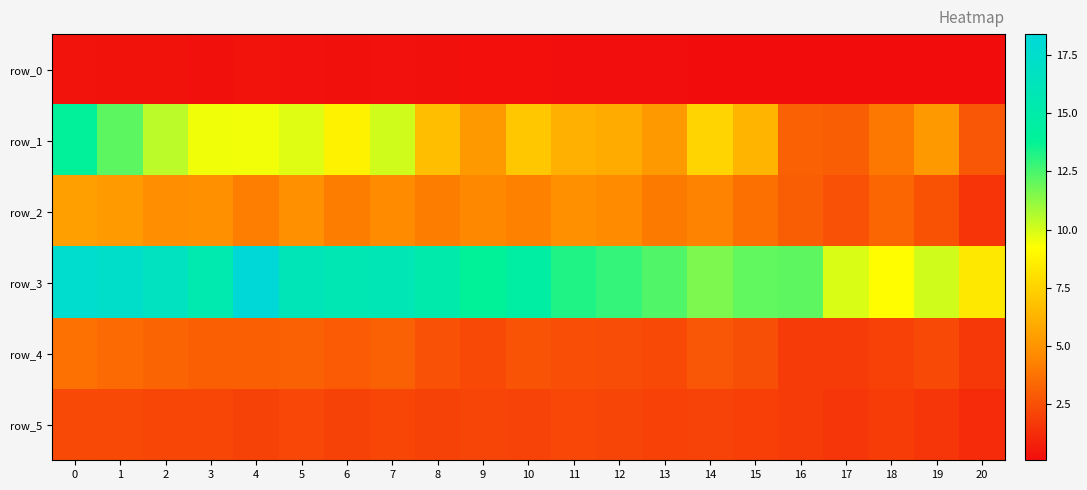

Where is row_1 nearest to the value 8?

14